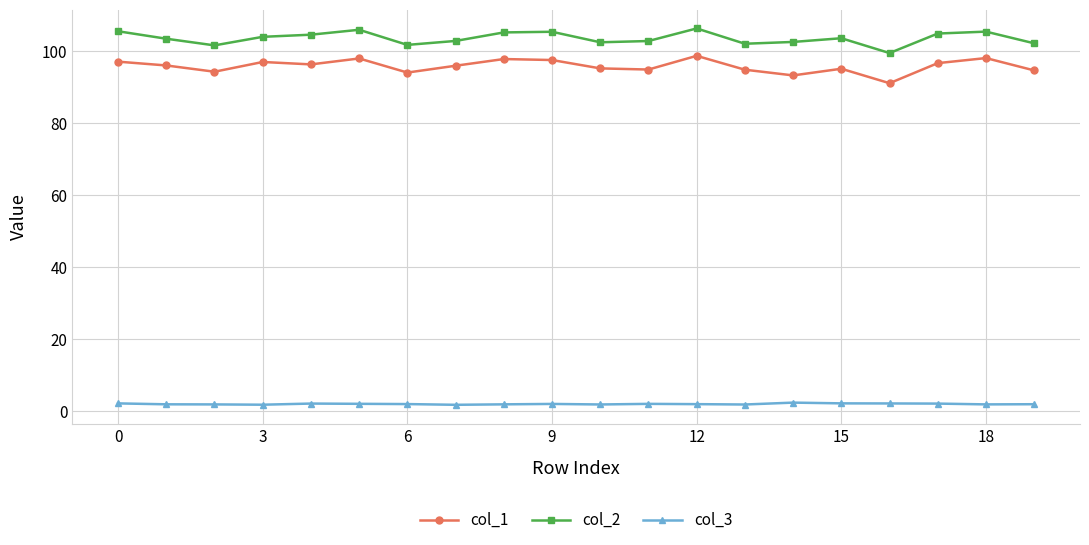

List the series in order of their peak value, highest first.

col_2, col_1, col_3